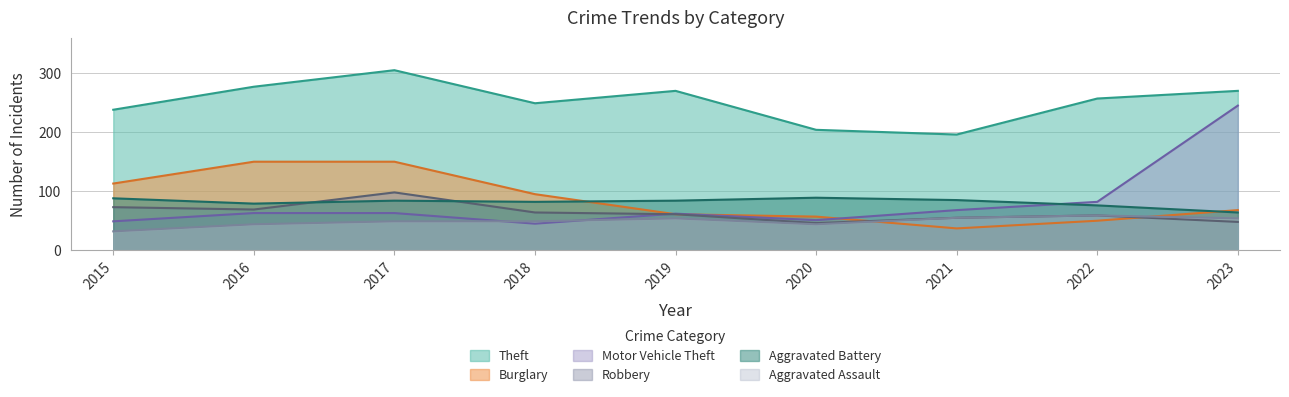

True or false: Aggravated Battery and Aggravated Assault cross at least once.

False